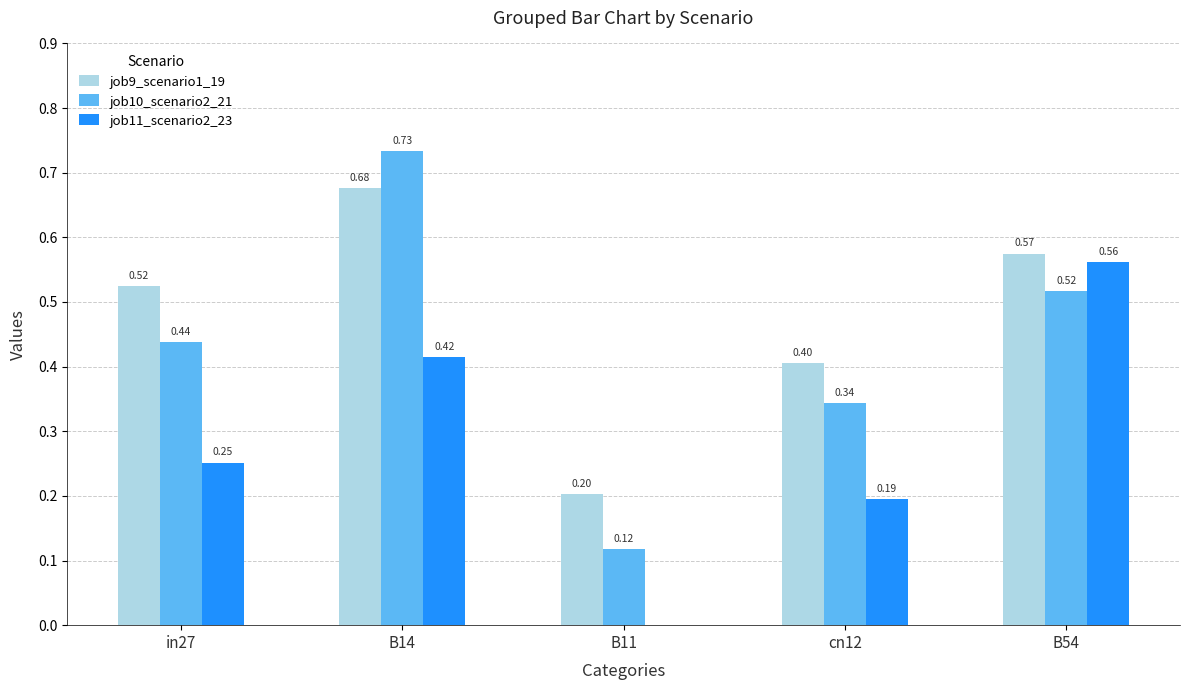

Which series changed the most between B14 and B11?

job10_scenario2_21